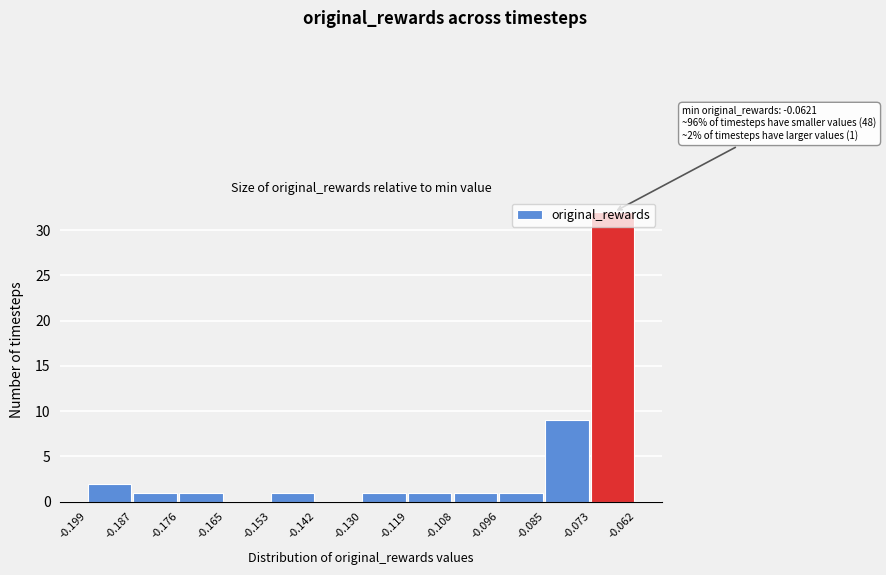

Over which range of the x-axis is the bar tallest?

-0.073 to -0.062